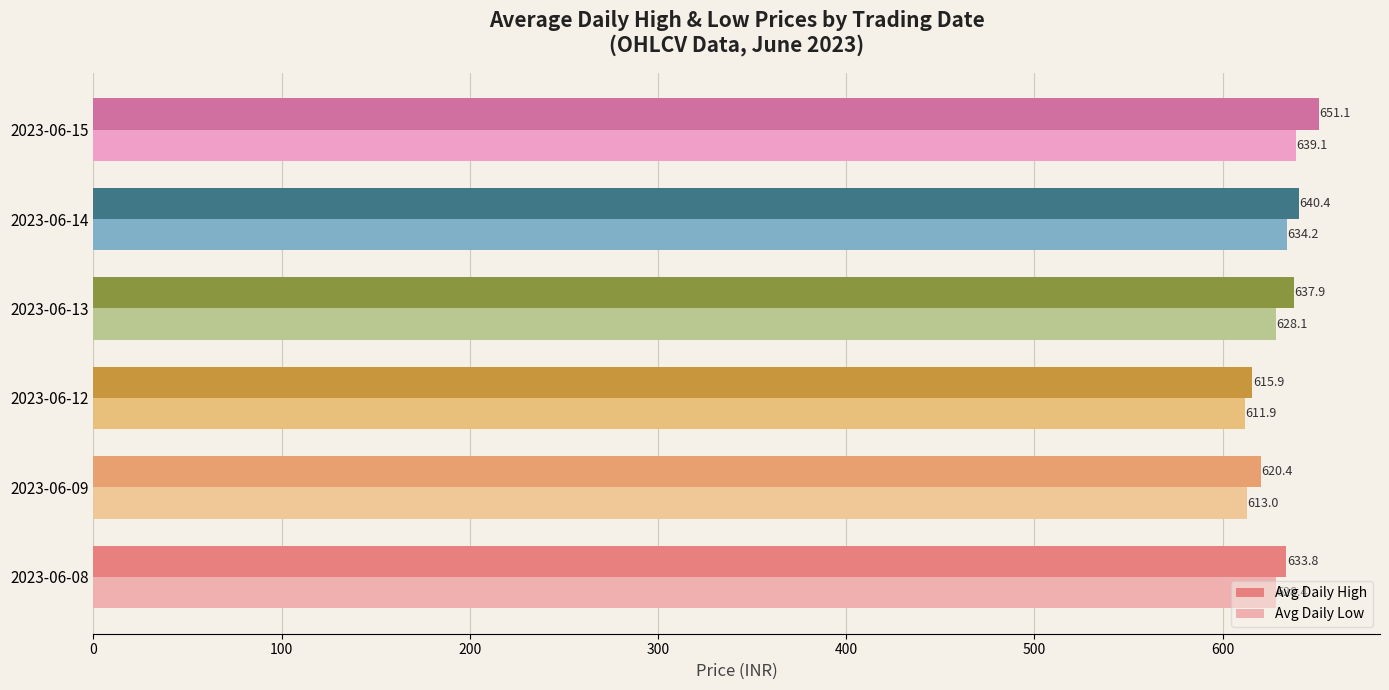

What is the lowest value of the Avg Daily Low series?

611.9